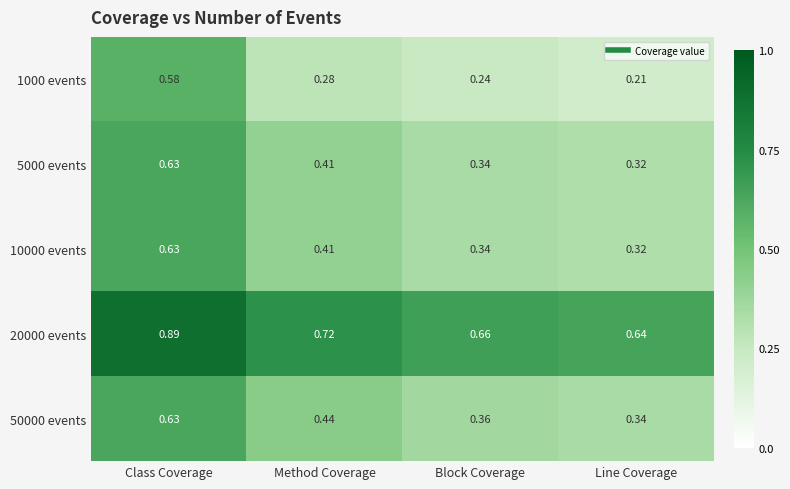

At which category does the chart reach its minimum across all series?

Line Coverage